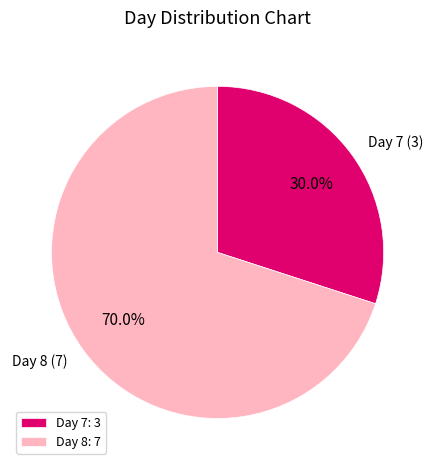

Is there any slice that represents more than half of the pie?

Yes